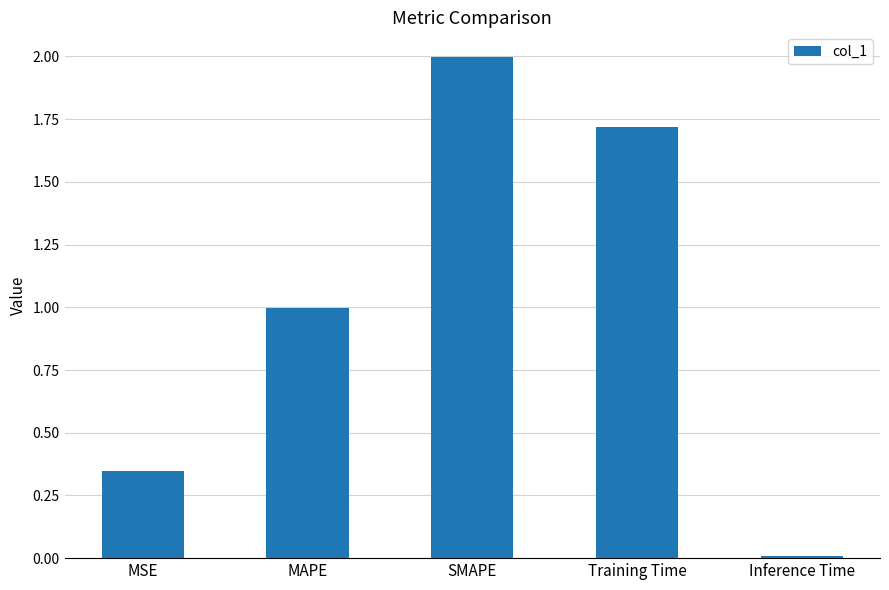

Rank the categories by value from highest to lowest.

SMAPE, Training Time, MAPE, MSE, Inference Time